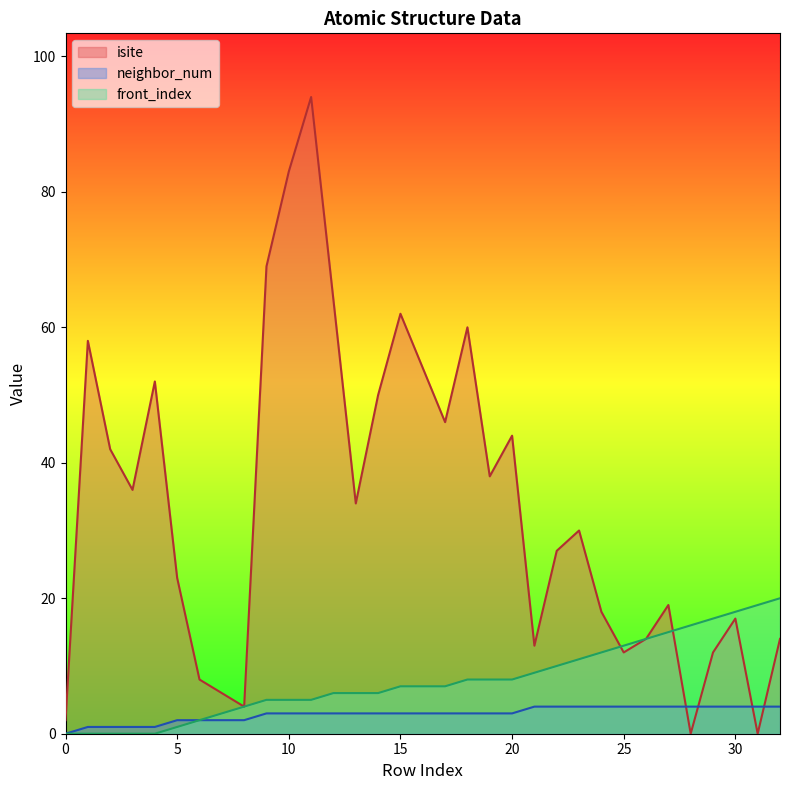

Is it true that isite equals 69 at 9?

True